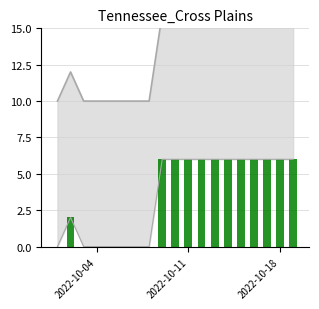

What is the average value?

4